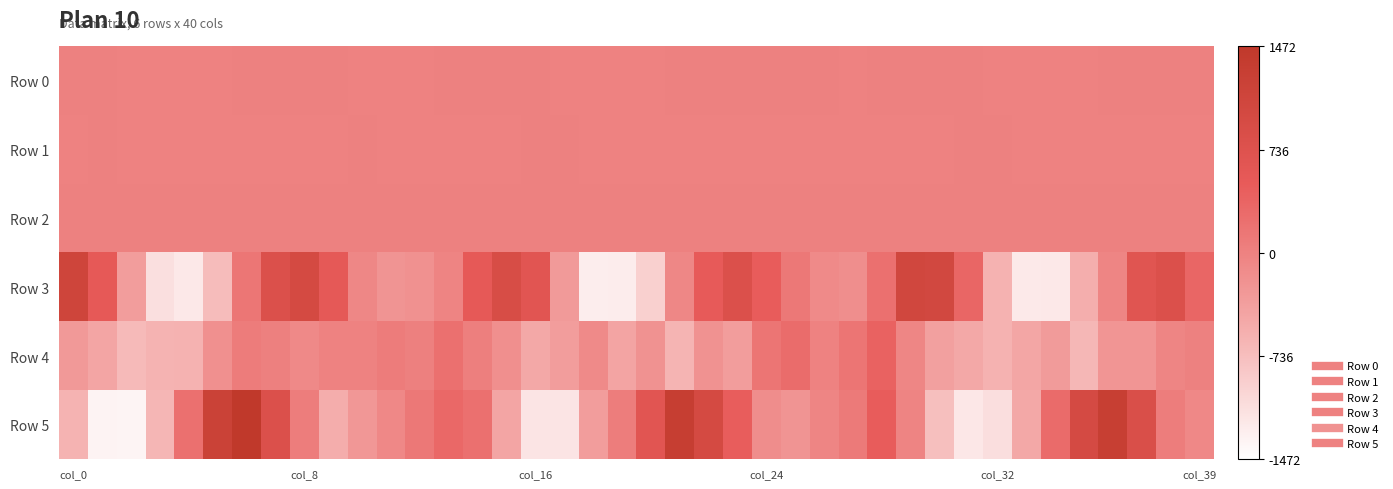

Reading left to right, list all the values displayed in this chart.

Row 0: 0.9	0.4	-0.1	-0.2	-0.5	-0.1	0.6	0.9	0.7	0.3	-0.1	-0.1	-0.0	0.1	0.5	0.6	0.4	-0.1	-0.2	-0.4	-0.5	0.1	0.6	0.7	0.5	0.1	0.0	-0.1	0.1	0.5	0.5	0.2	-0.2	-0.4	-0.4	-0.3	0.2	0.6	0.5	0.1
Row 1: -0.1	0.1	-0.0	-0.2	-0.6	-1.0	-1.1	-0.7	-0.4	-0.1	0.0	-0.1	-0.2	-0.2	-0.2	-0.1	0.0	0.1	-0.1	-0.6	-0.9	-1.1	-0.8	-0.5	-0.2	-0.1	-0.2	-0.3	-0.4	-0.4	-0.0	0.1	0.1	-0.3	-0.6	-1.0	-0.9	-0.7	-0.4	-0.1
Row 2: 0.7	0.2	0.1	0.6	1.1	1.7	1.6	1.3	0.8	0.4	0.6	0.9	1.1	1.4	1.5	1.1	0.4	0.1	0.2	1.0	1.5	1.5	1.2	0.9	0.6	0.6	0.8	1.1	1.6	1.4	0.6	0.1	0.1	0.6	1.1	1.5	1.5	1.3	0.7	0.5
Row 3: 1118.7	533.4	-352.3	-1109.4	-1210.6	-703.0	148.0	782.5	968.6	548.5	-75.4	-230.5	-192.5	-33.6	535.5	892.2	639.2	-304.7	-1274.8	-1256.9	-942.0	-69.9	501.5	795.6	469.0	125.2	-104.7	-154.4	229.1	1064.5	1033.4	334.9	-594.5	-1228.1	-1218.6	-546.8	-39.4	662.7	786.1	341.1
Row 4: -293.2	-440.6	-679.6	-608.0	-589.3	-183.3	72.8	22.2	-101.6	-7.4	-1.0	66.8	12.4	221.9	31.5	-163.5	-478.7	-334.8	-104.4	-426.8	-201.0	-611.6	-206.4	-346.4	157.8	271.4	-5.5	156.2	396.9	-53.6	-387.5	-477.7	-597.1	-452.0	-320.5	-644.3	-250.3	-248.6	-36.7	3.8
Row 5: -602.5	-1345.2	-1347.7	-636.5	222.2	1196.7	1471.7	802.9	50.7	-532.7	-268.7	-83.7	123.5	318.1	229.6	-442.2	-1171.0	-1170.7	-341.9	47.1	638.2	1302.9	977.2	451.7	-149.2	-237.3	-41.4	103.1	466.3	-27.1	-739.0	-1198.7	-1103.3	-479.9	286.0	958.8	1285.8	830.0	49.1	-86.8